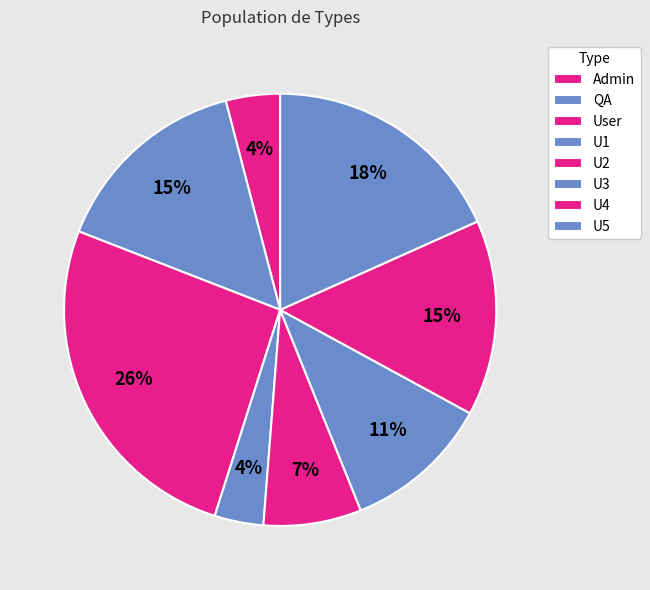

Which category has the smallest portion of the pie?

U1